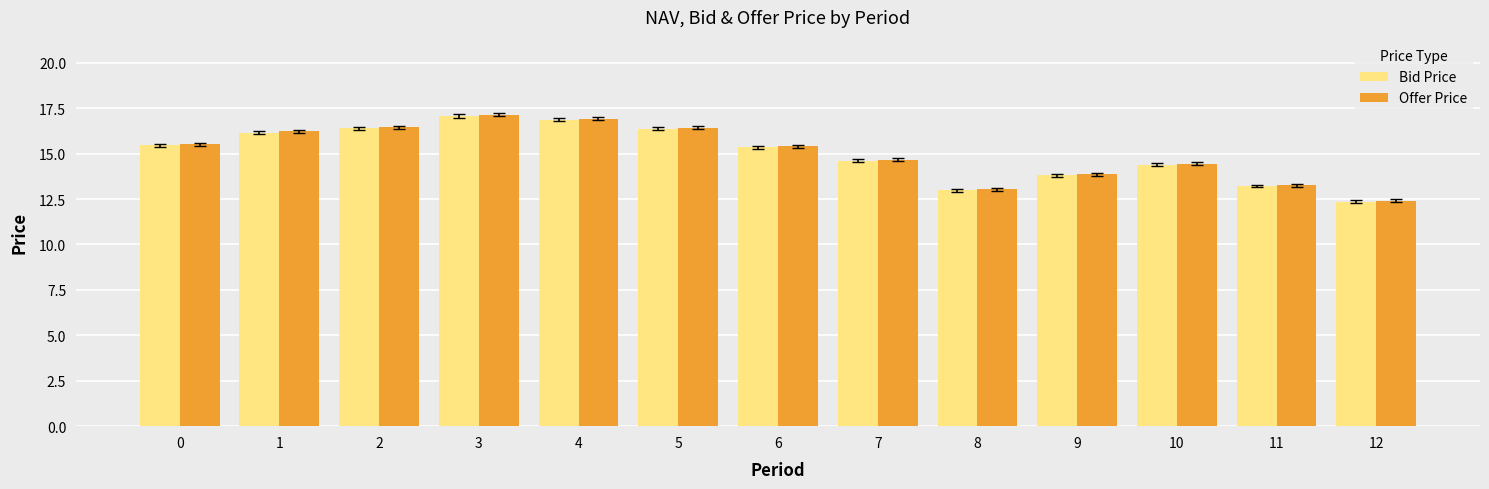

What is the sum of the Bid Price values at 1 and 4?

33.0